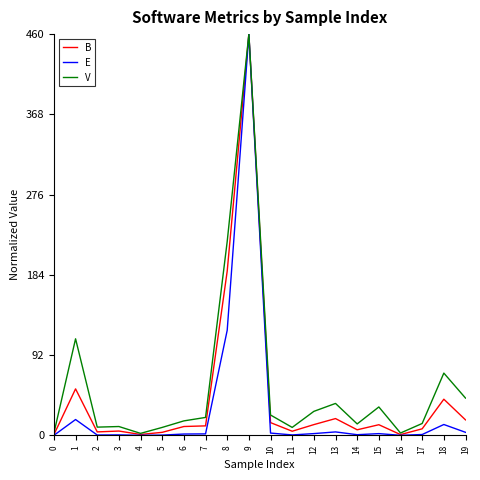

True or false: E has more than 2 points higher than both neighbors.

True